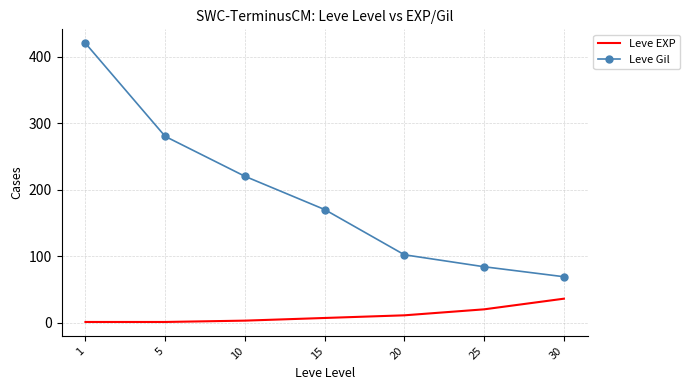

Is the value of Leve Gil at 25 greater than the value of Leve EXP at 1?

Yes